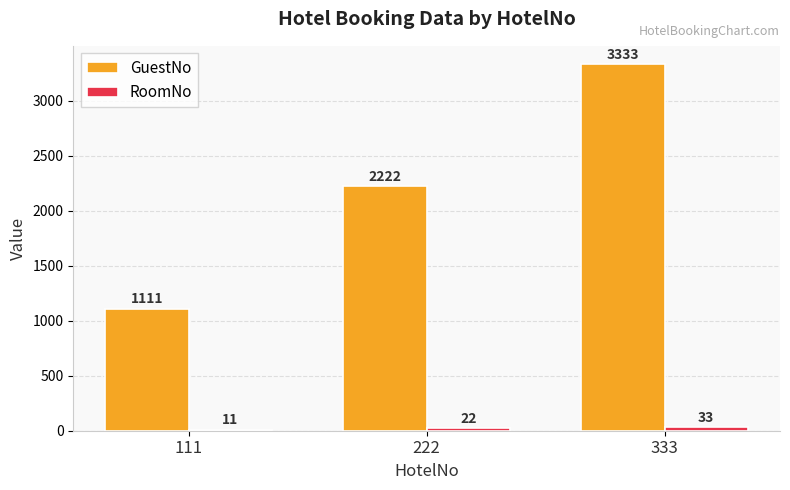

True or false: GuestNo has a value of 1111 at 111.

True